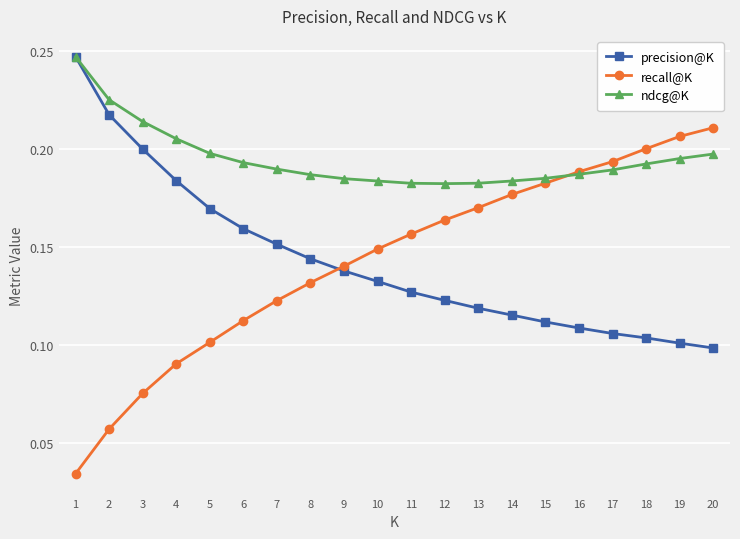

Between 1 and 2, which series saw the biggest shift?

precision@K